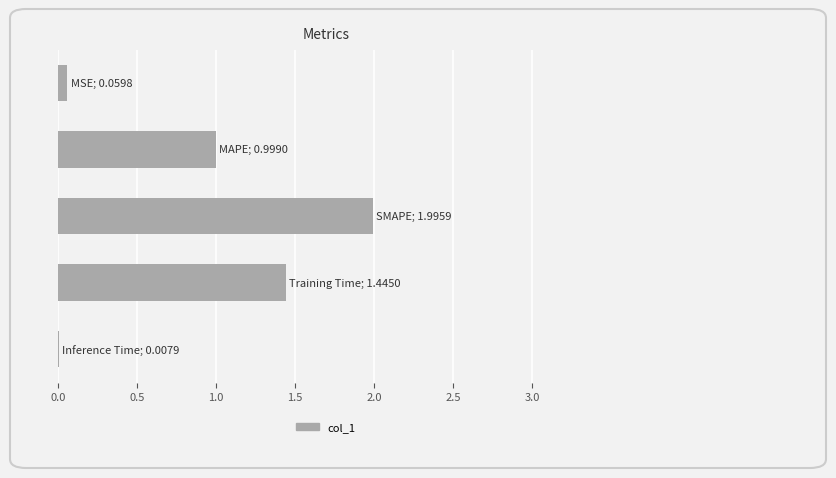

What is the average value?

0.9